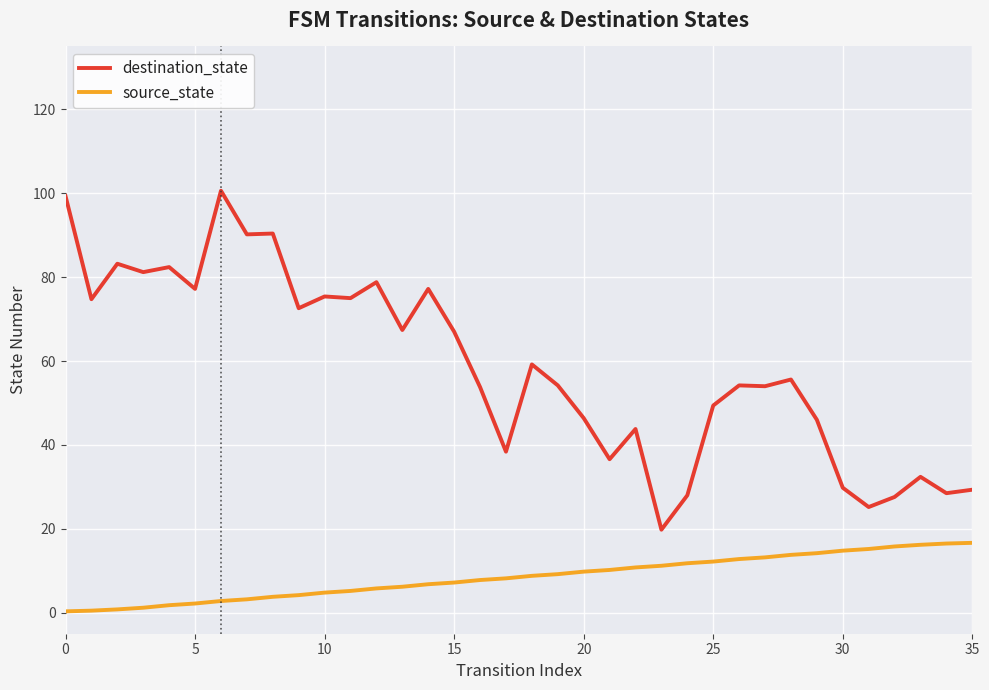

Which series has the largest range (max minus min)?

destination_state